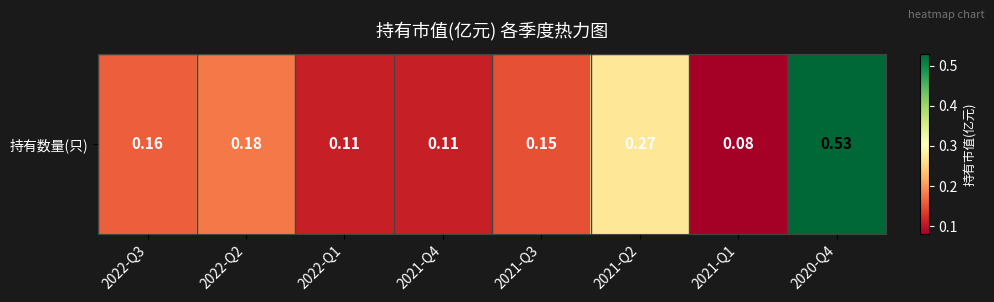

Reading right to left, list all the values displayed in this chart.

0.5	0.1	0.3	0.1	0.1	0.1	0.2	0.2